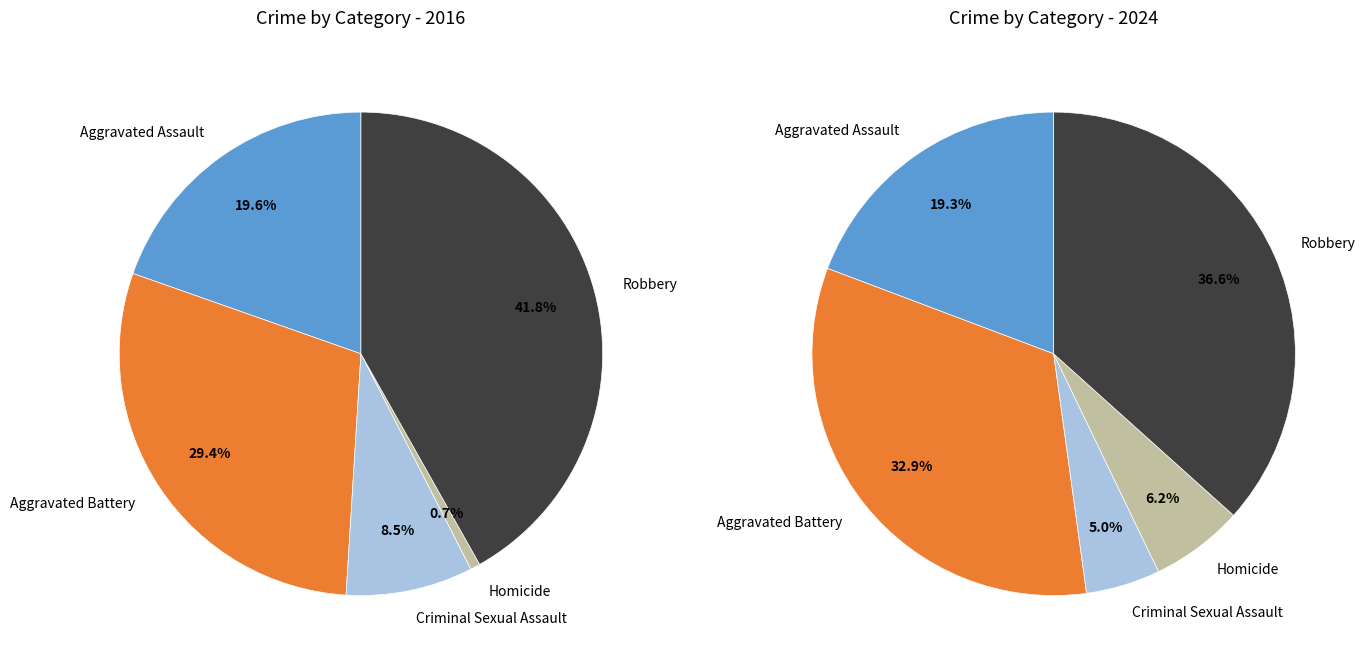

Which series has the widest spread of values?

values_2016